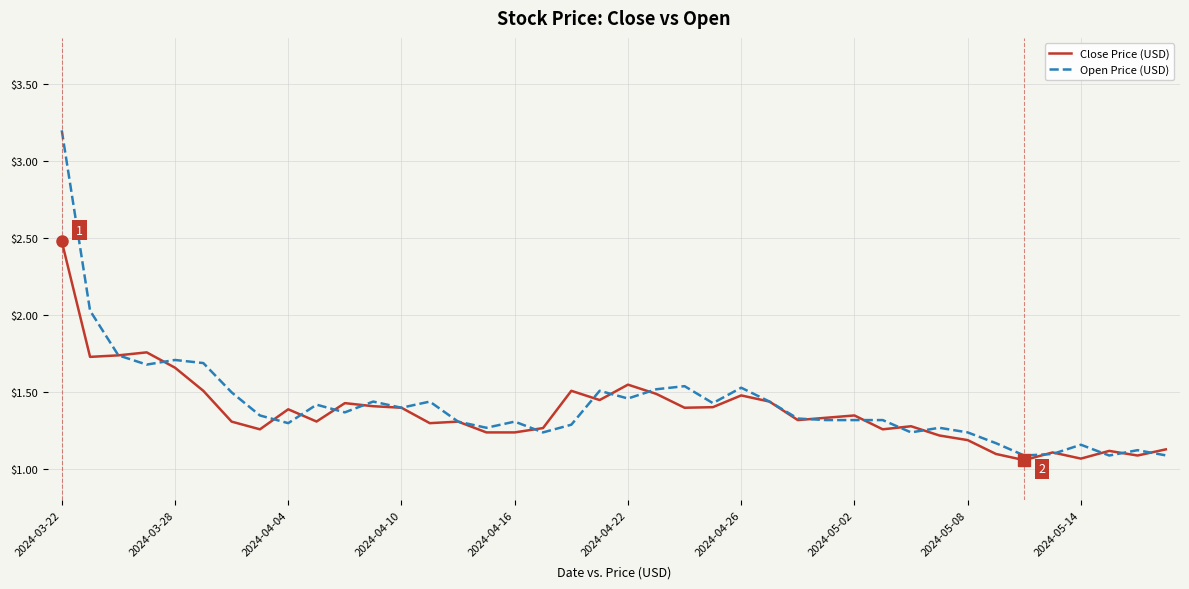

How many lines are shown in the chart?

2